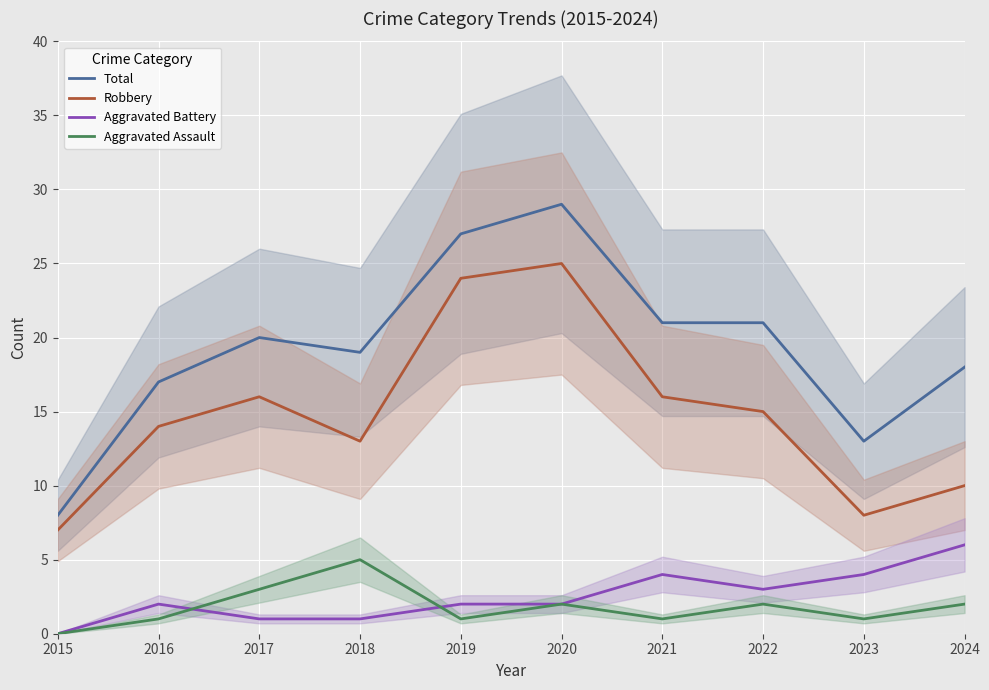

List the labels in order of Aggravated Battery value, largest first.

2024, 2021, 2023, 2022, 2016, 2019, 2020, 2017, 2018, 2015